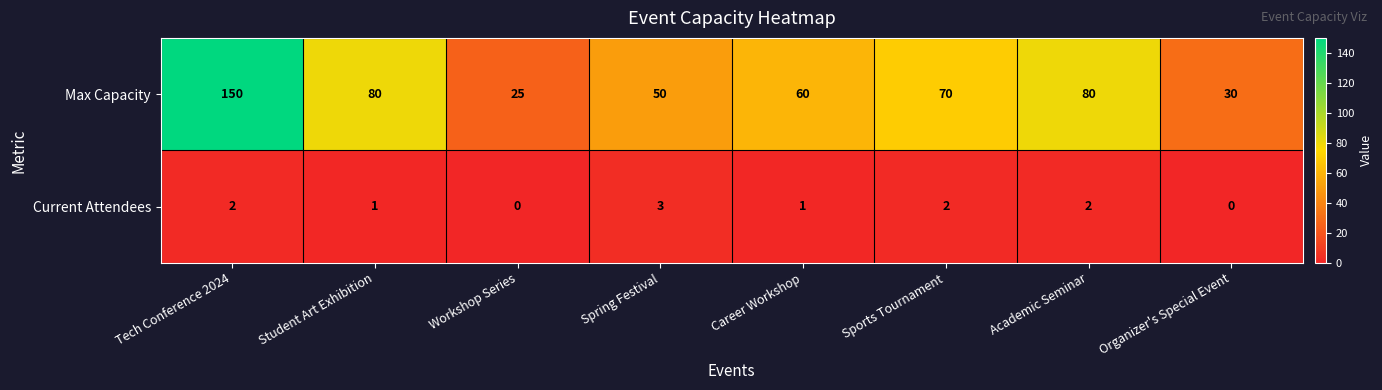

Reading left to right, what are all the values shown in this chart?

Max Capacity: 150	80	25	50	60	70	80	30
Current Attendees: 2	1	0	3	1	2	2	0